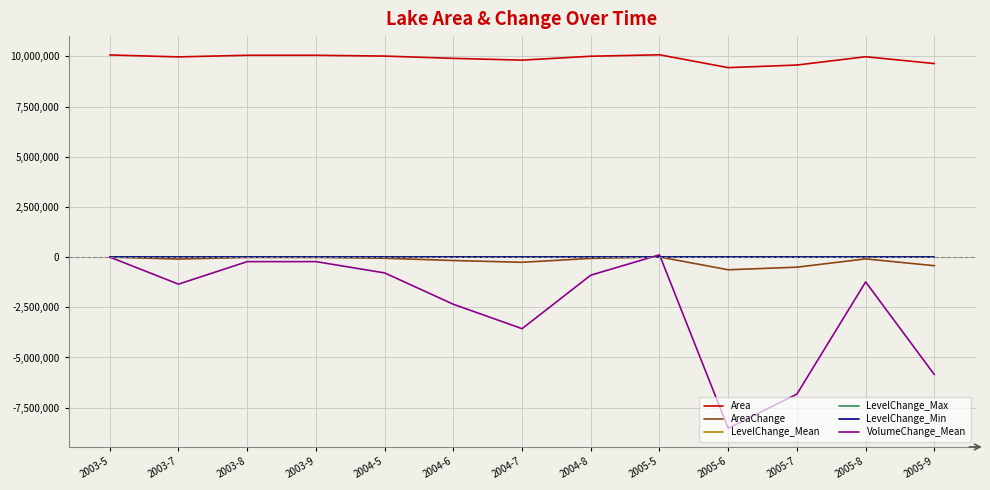

Which series has the widest spread of values?

VolumeChange_Mean